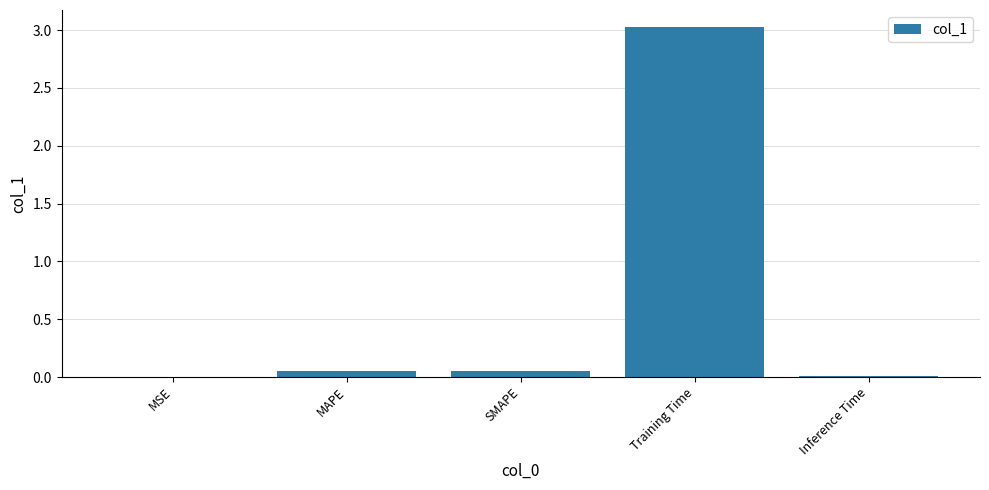

Which has a higher value, Training Time or Inference Time?

Training Time